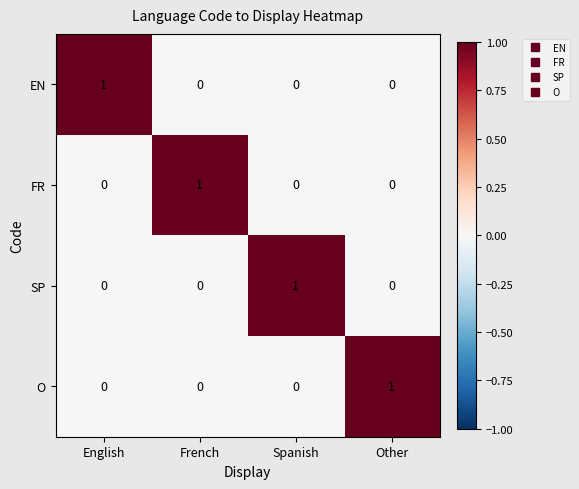

At how many categories does at least one series exceed 0?

4